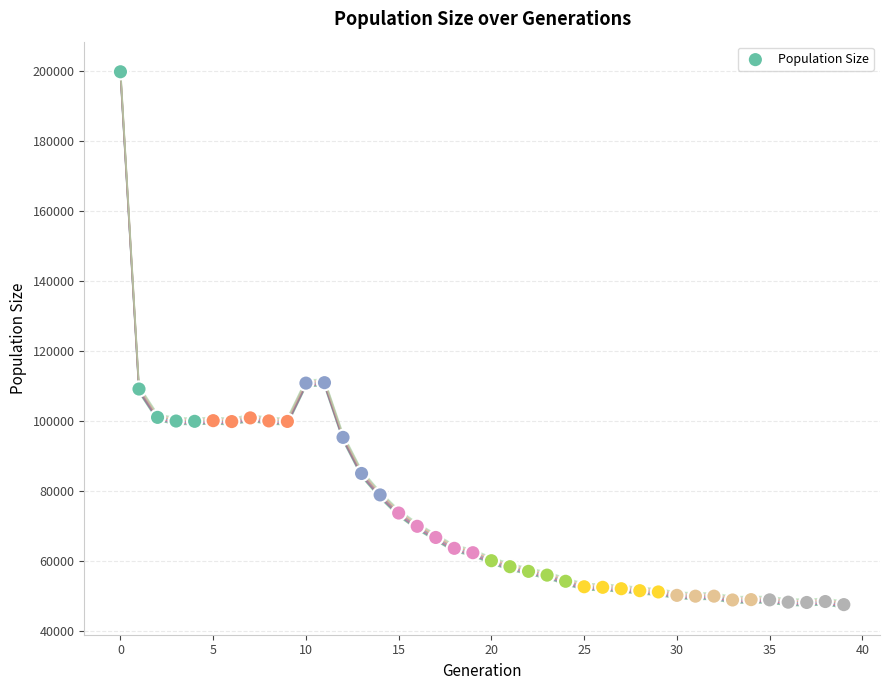

What is the range of Y values (max minus min)?

152470